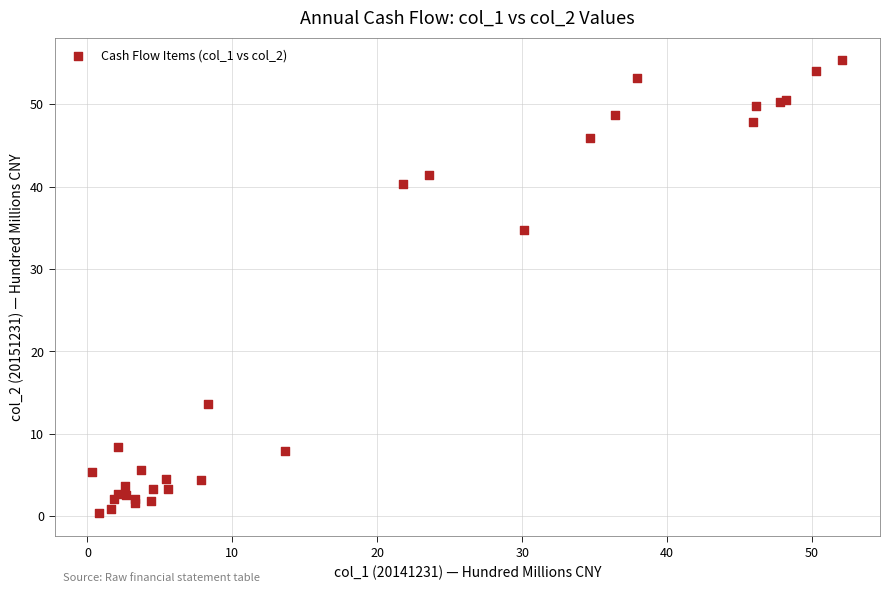

What Y value in the scatter plot is closest to 27?

34.7